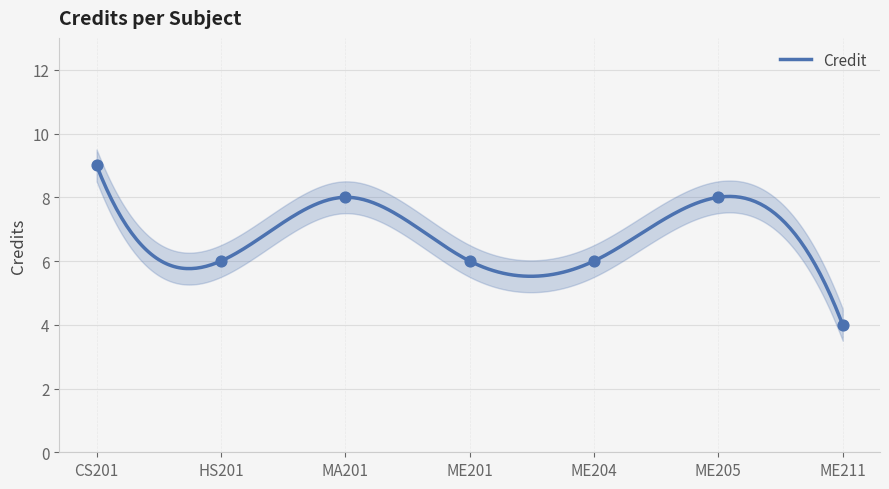

What is the change in value from CS201 to ME211?

-5